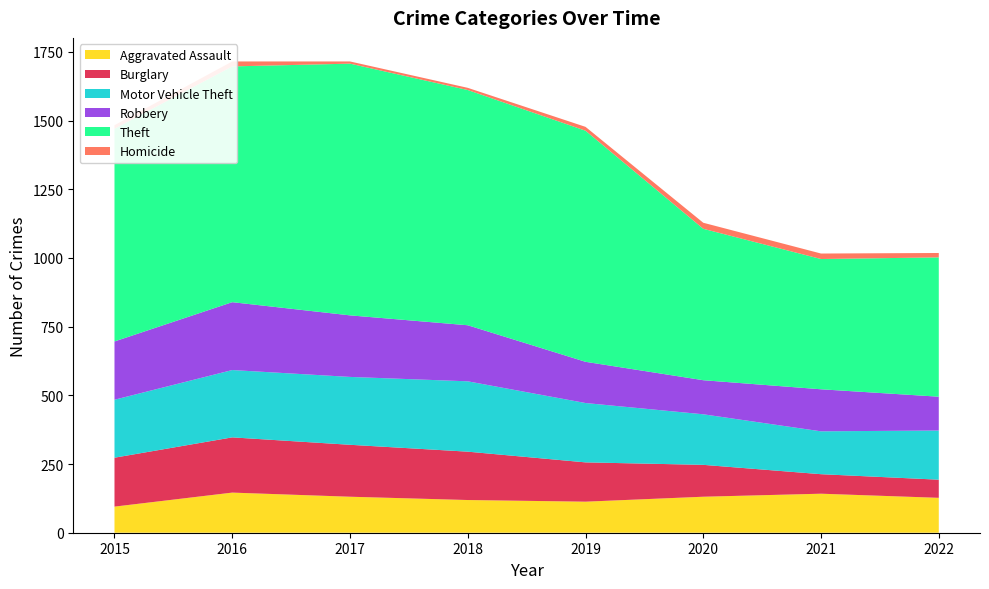

Reading left to right, extract all data points from this chart.

Aggravated Assault: 95	146	131	119	113	131	142	127
Burglary: 178	201	189	176	143	116	71	66
Motor Vehicle Theft: 211	245	247	256	216	184	156	179
Robbery: 212	247	224	204	150	124	153	123
Theft: 774	858	916	856	841	551	474	507
Homicide: 13	18	8	8	14	22	20	16